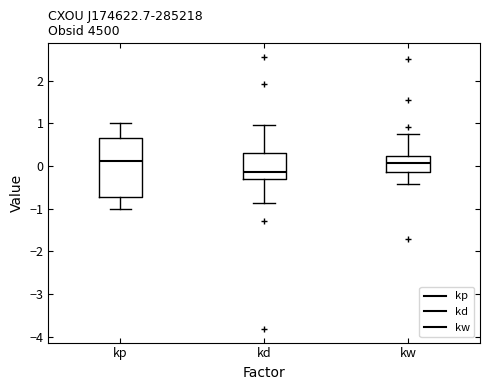

Where does the upper whisker of the box for kp end on the y-axis? The values are not printed on the chart, so give them approximately, as read against the axis.

1.0